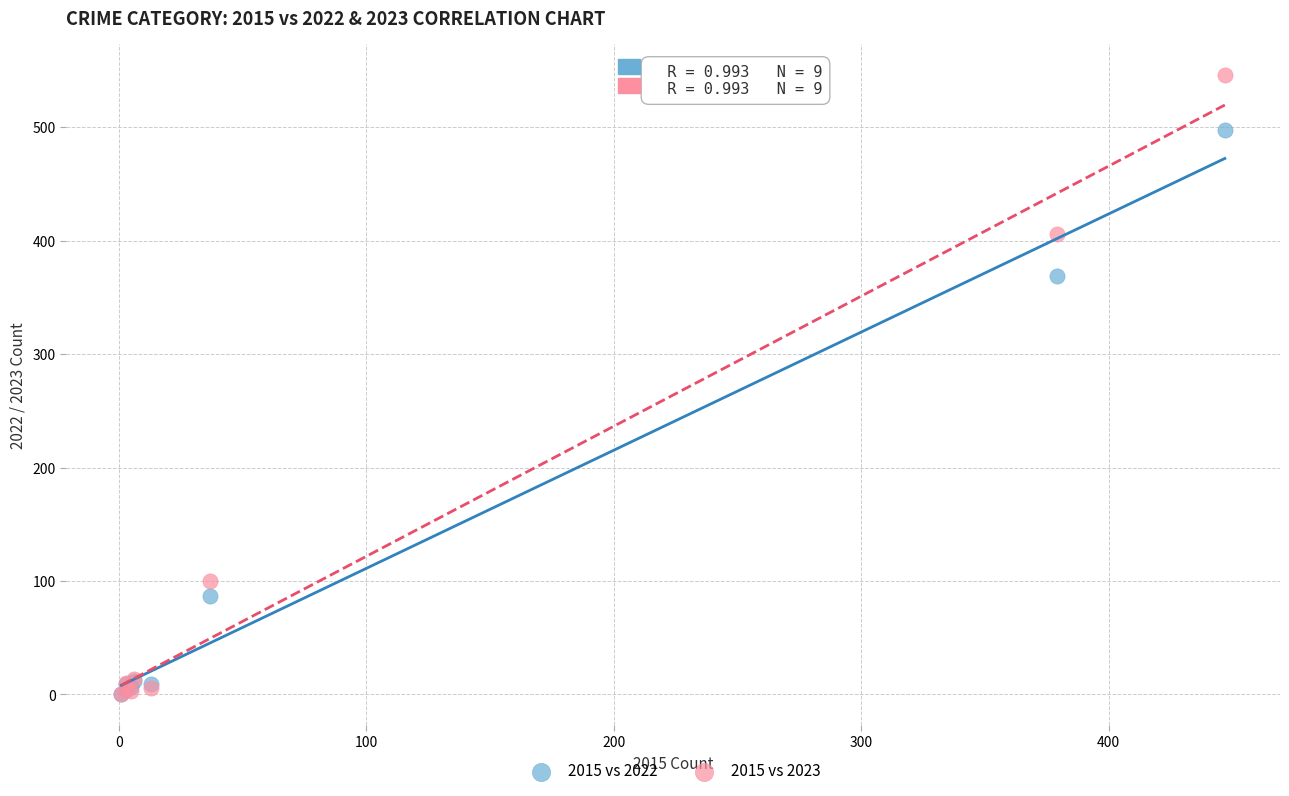

What are all the series names shown in the legend?

2015 vs 2022, 2015 vs 2023